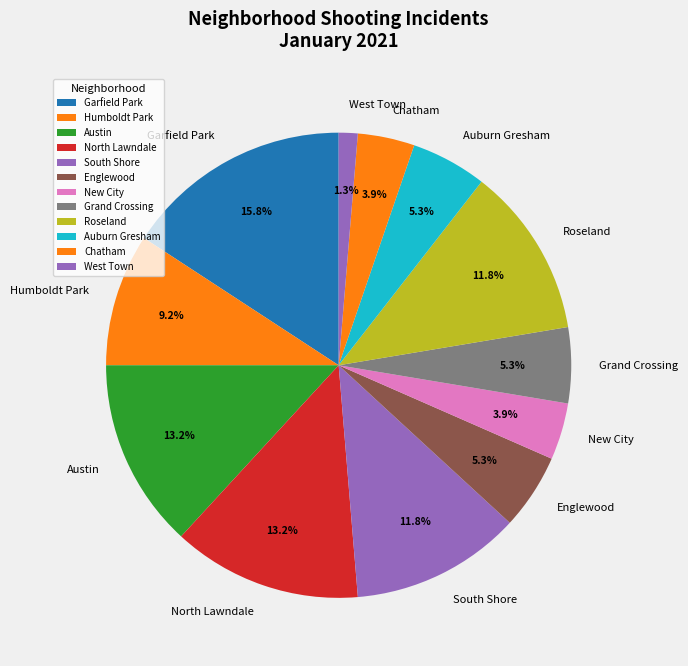

To the nearest percent, what portion does Roseland represent?

12%